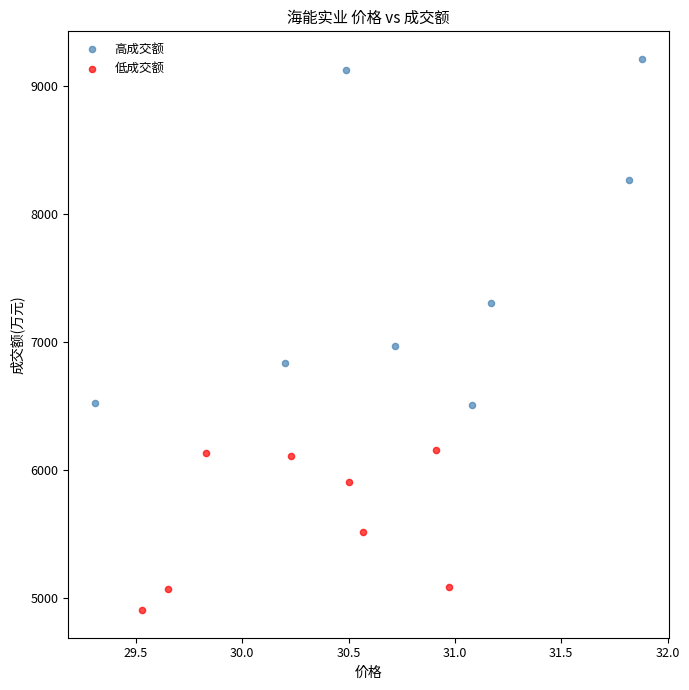

Which series reaches the maximum Y coordinate?

高成交额